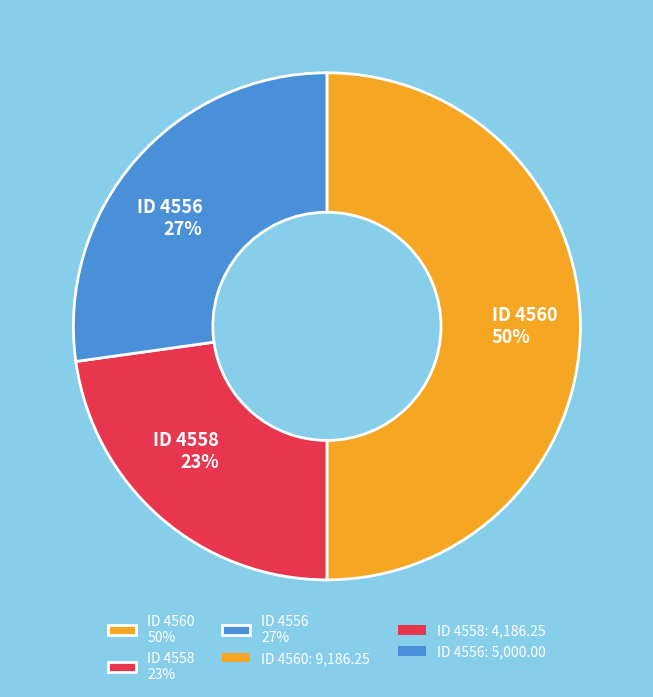

Do ID 4560 50% and ID 4558 23% together represent more than half of the pie?

Yes